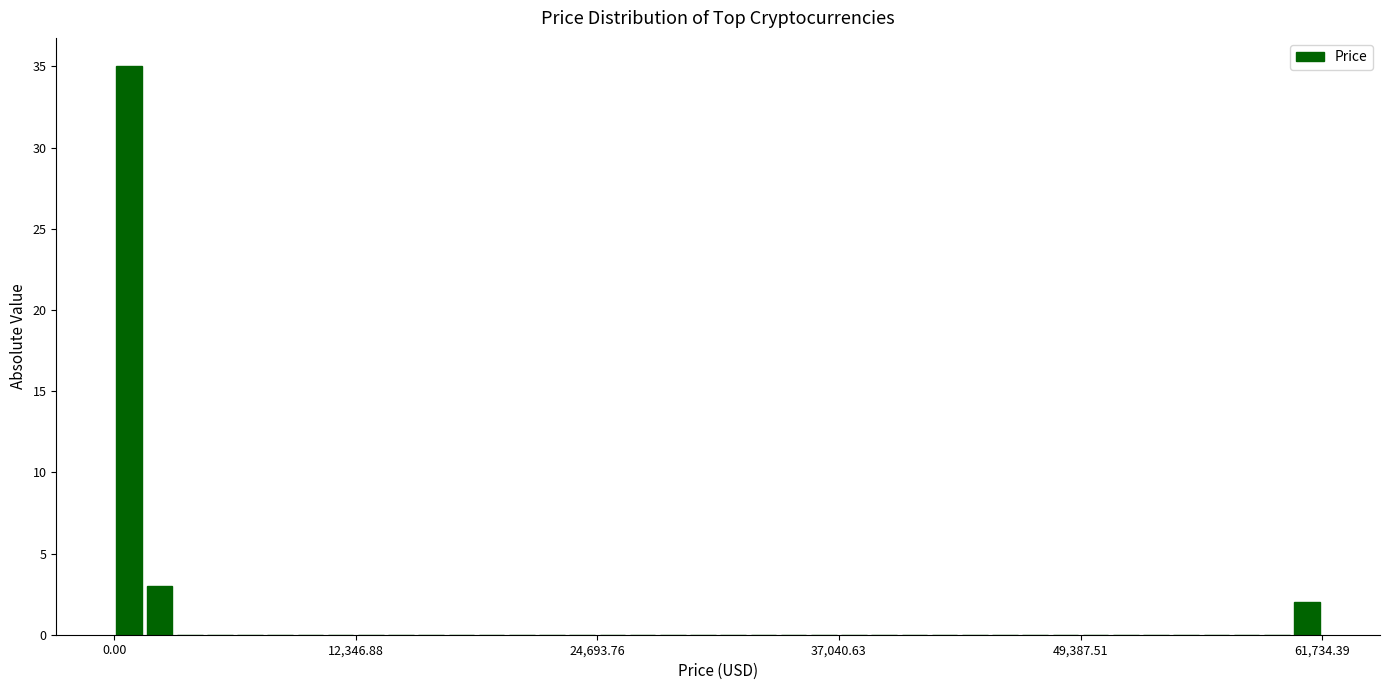

Around what value on the x-axis is the tallest bar? Give the approximate position of its centre, as read against the axis.

0